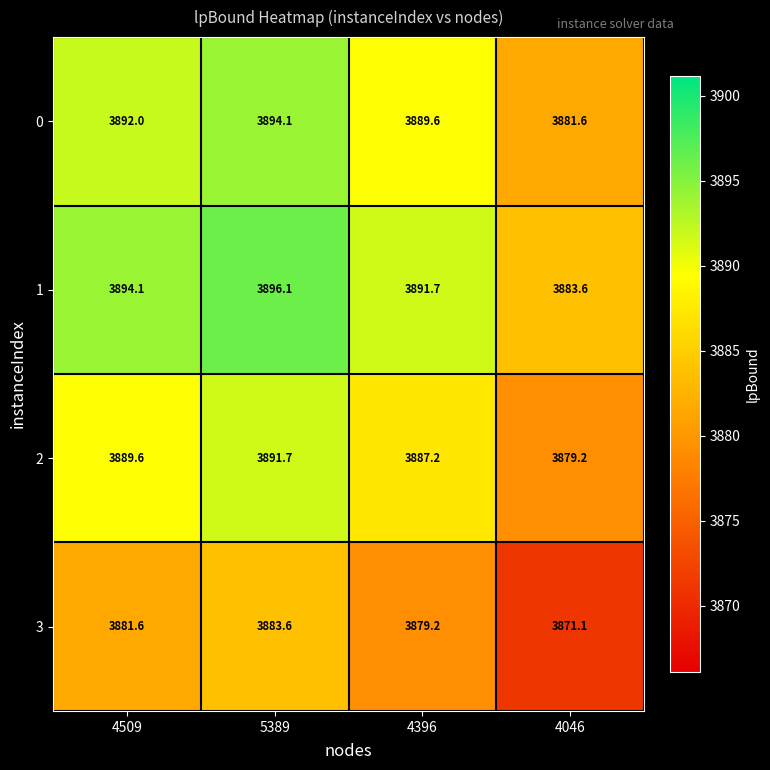

Read the 0 value at 4509.

3892.0